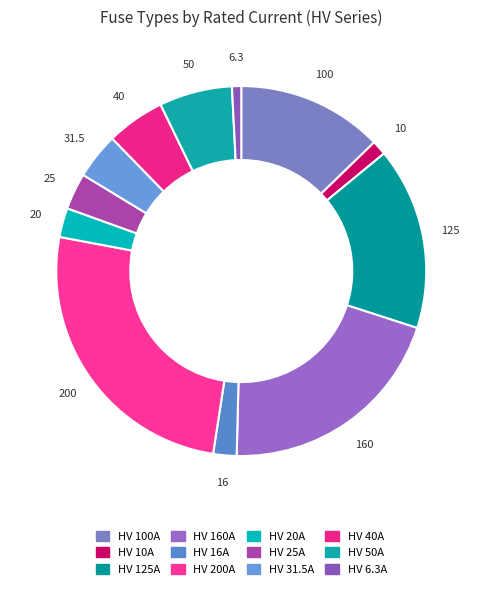

How many slices are in this pie chart?

12